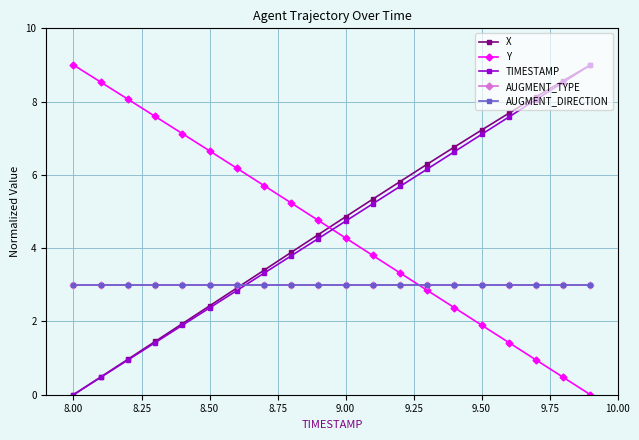

What are all the series names shown in the legend?

X, Y, TIMESTAMP, AUGMENT_TYPE, AUGMENT_DIRECTION